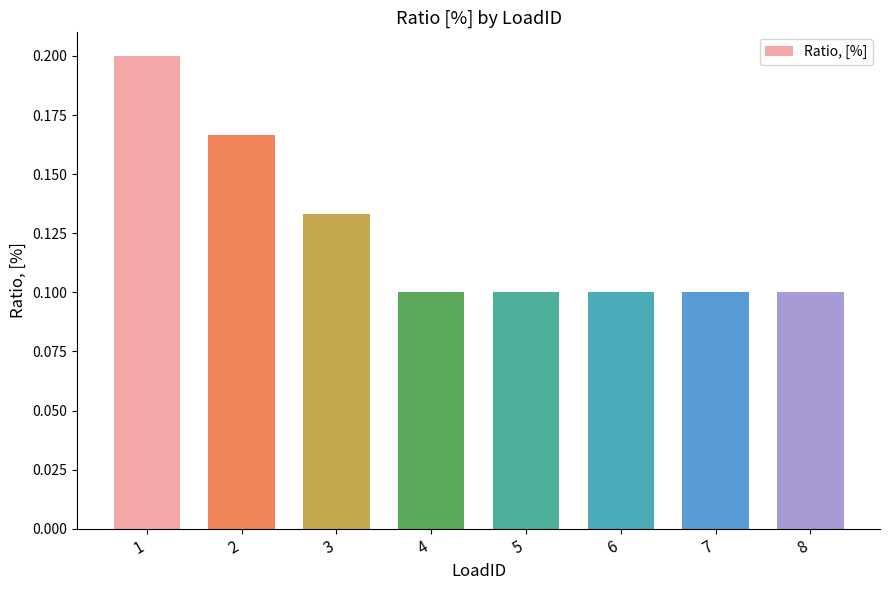

What is the sum of all values?

1.0